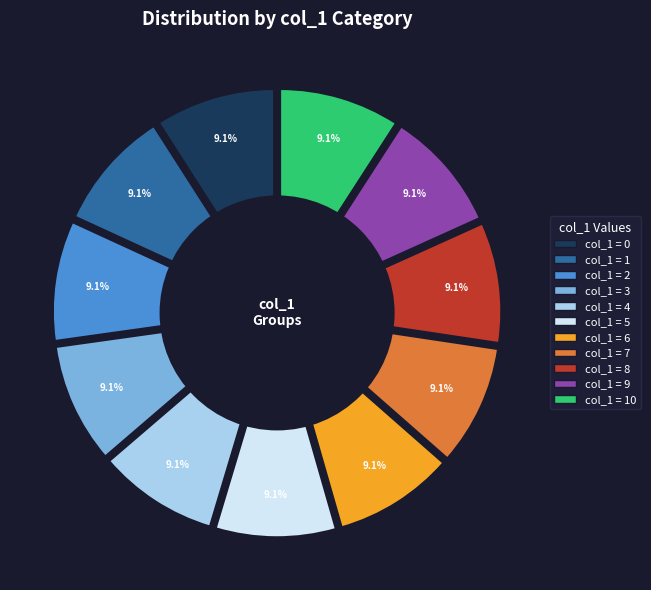

What is the largest slice in the pie chart?

10